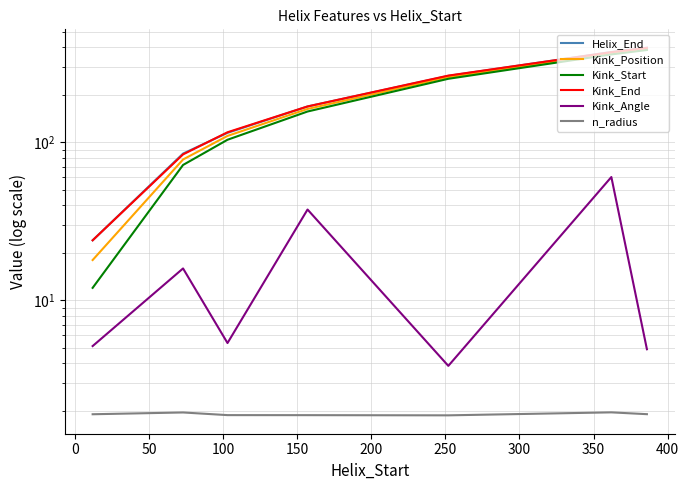

Is the value of Helix_End at 250 greater than the value of n_radius at 0?

Yes